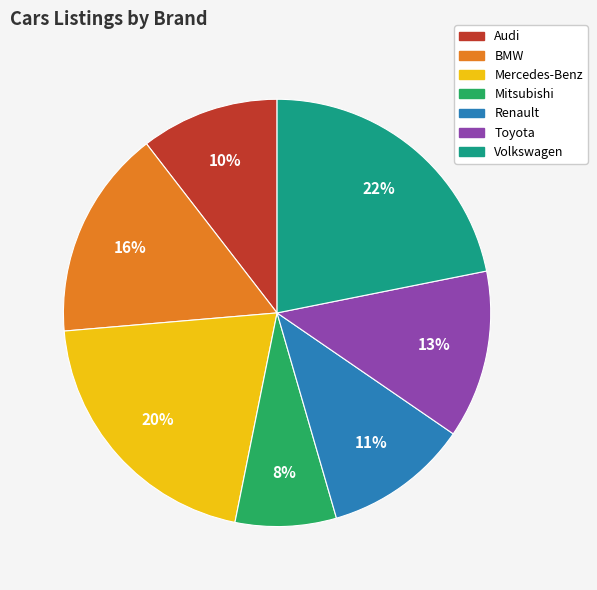

The Mitsubishi slice represents 1% of the pie. True or false?

False